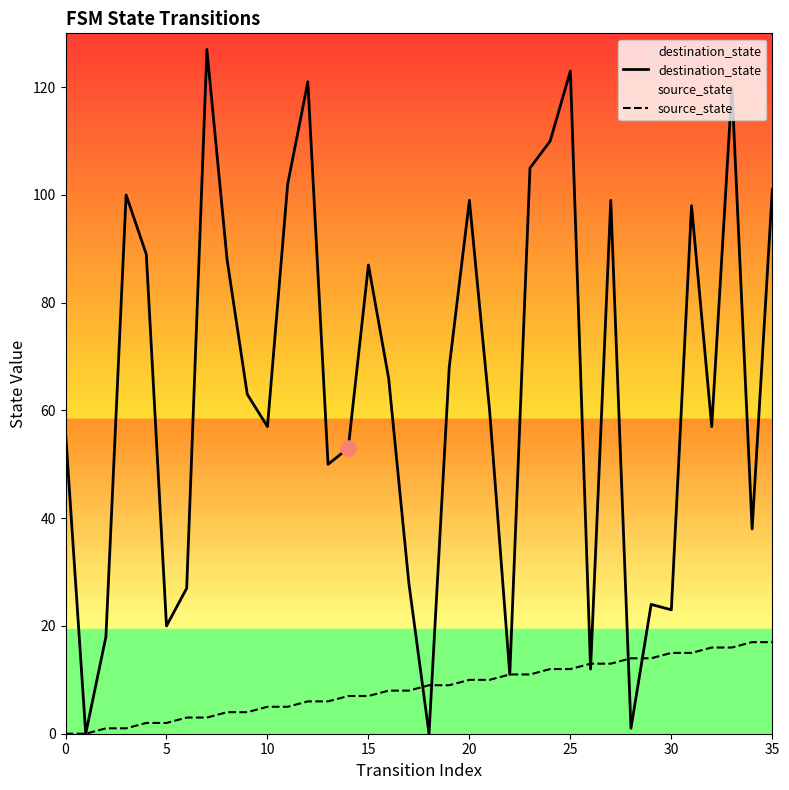

Which series has the largest total across all categories?

destination_state